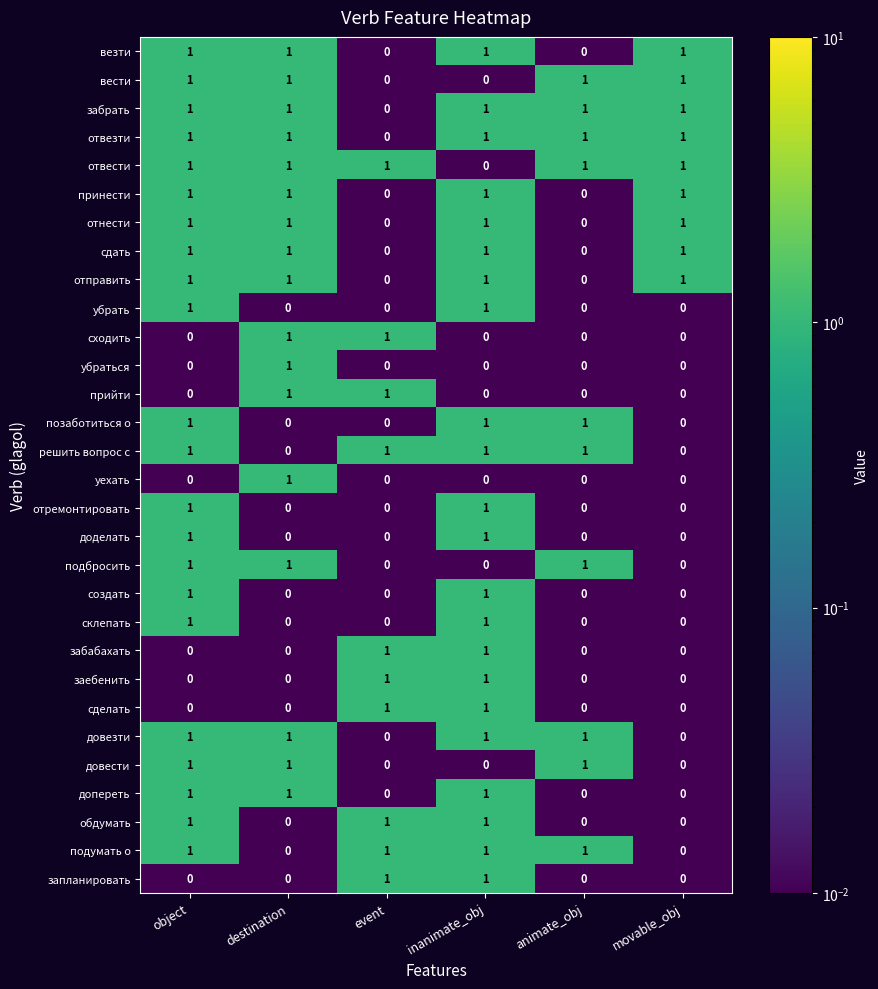

What is the total value across all series at destination?

17